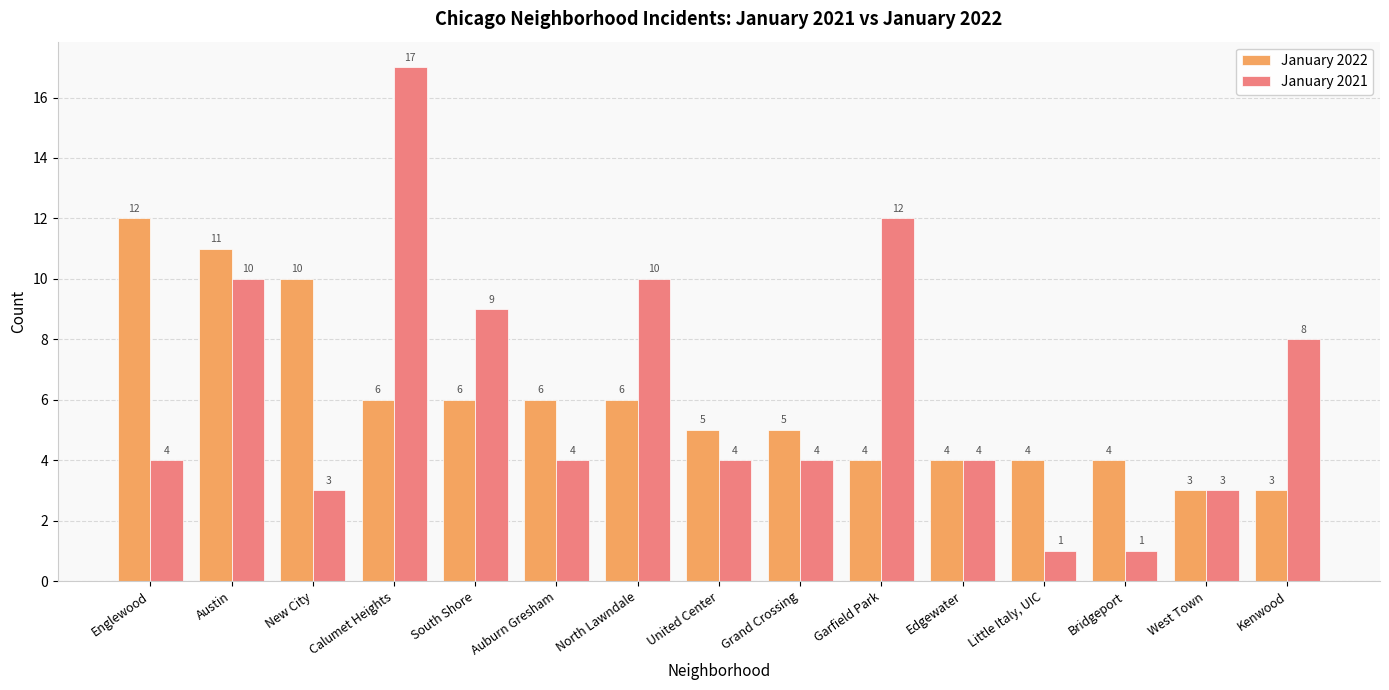

What is the maximum value shown in the chart?

17